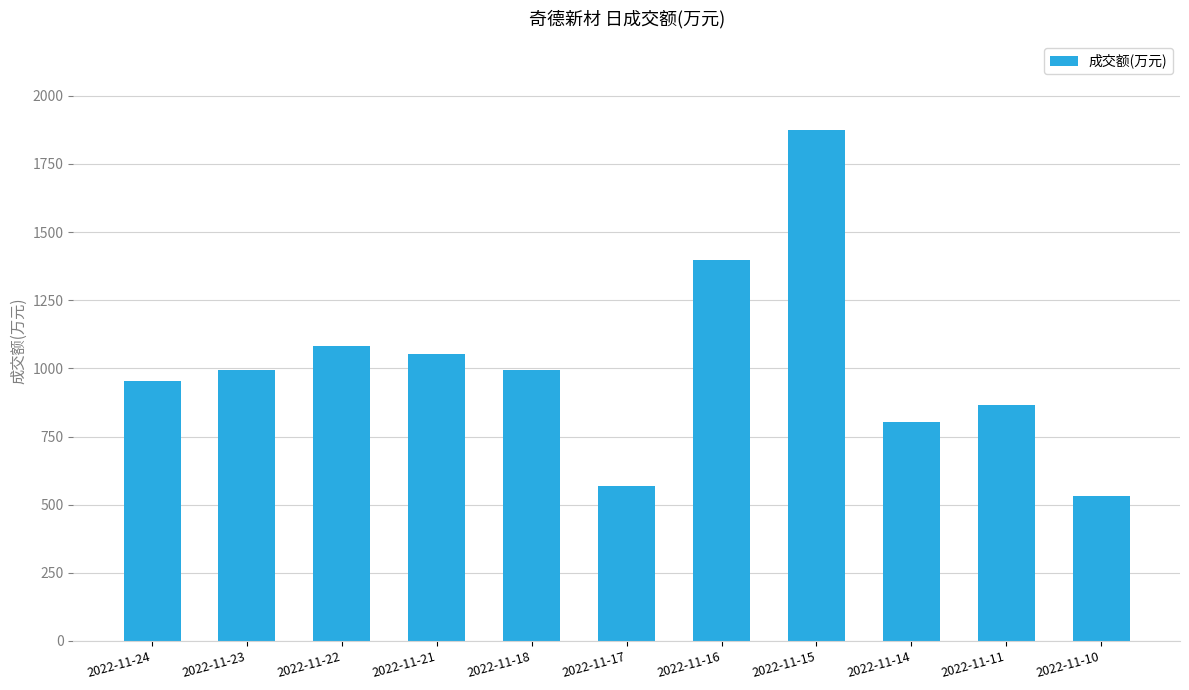

What is the value of the 2nd bar from the left?

994